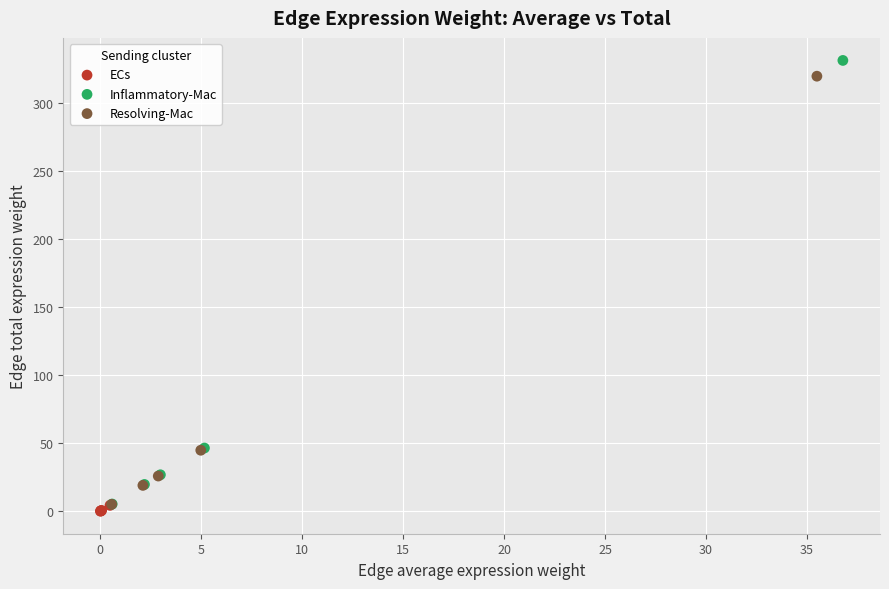

Which series has the widest spread of Y values?

Inflammatory-Mac